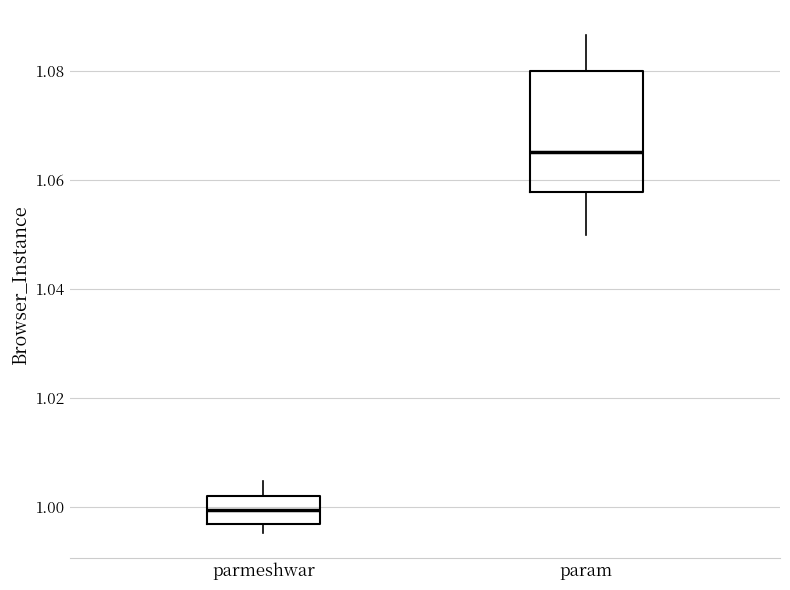

Reading left to right, transcribe this box plot: for each box, give where its median line is, the range the box spans, and where its two whiskers end, as read against the y-axis. The values are not printed on the chart, so give them approximately, as read against the axis.

parmeshwar: median 1.000, box 0.996 to 1.002, whiskers 0.996 (just below the box's lower edge) to 1.004
param: median 1.066, box 1.058 to 1.080, whiskers 1.050 to 1.086